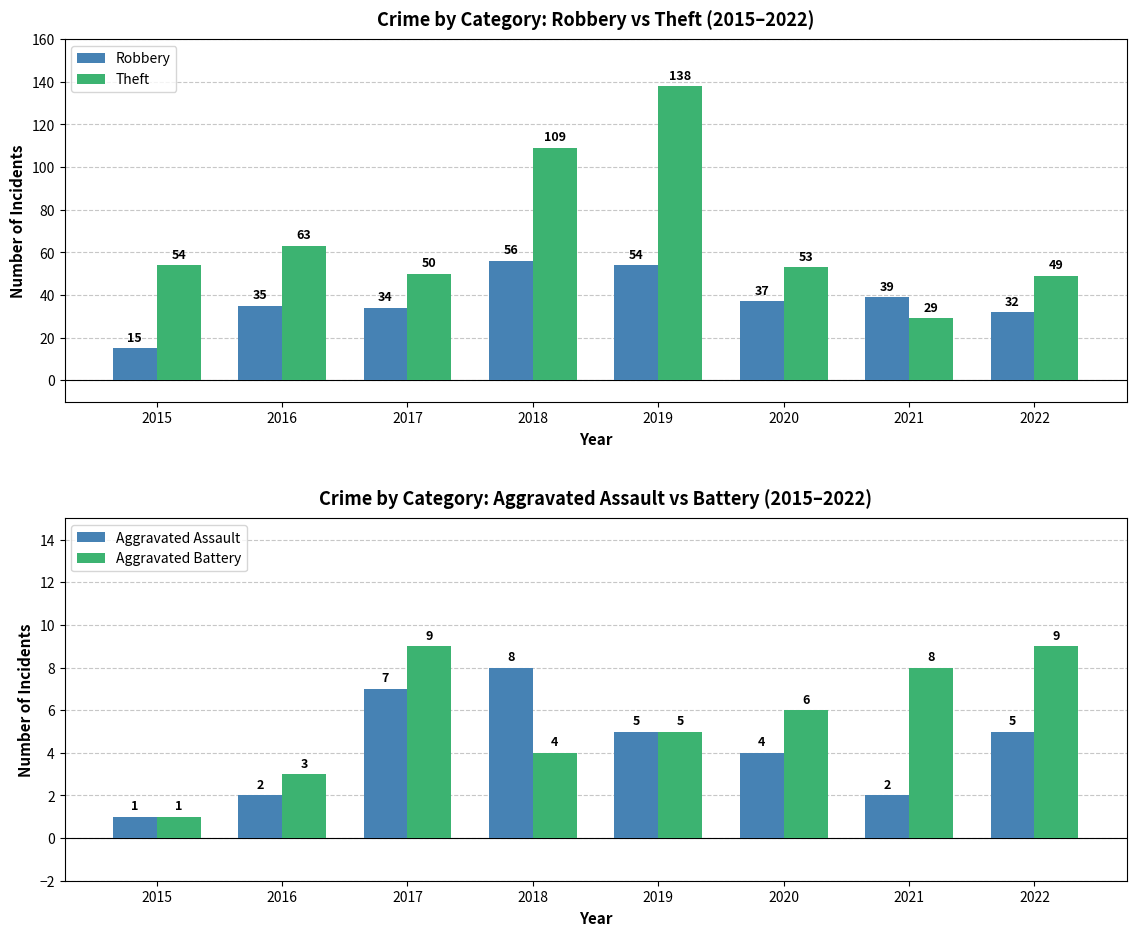

How many Aggravated Assault values are between 2 and 7?

6